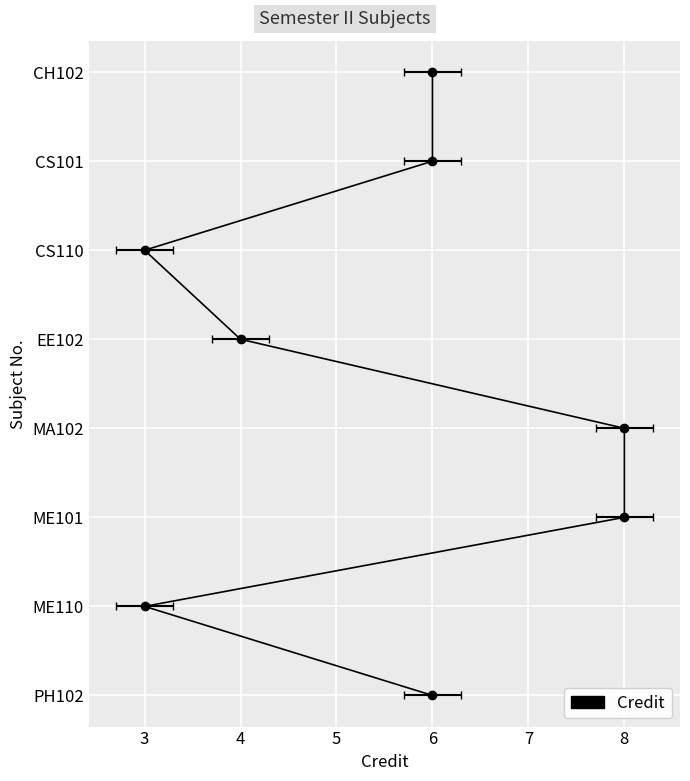

Where does the data first go above 6?

MA102